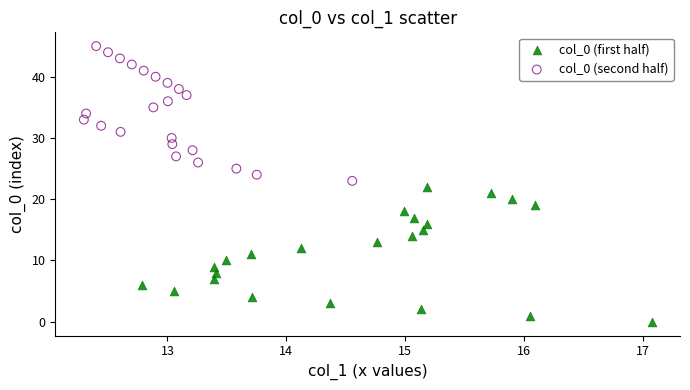

Which series contains the highest Y value?

col_0 (second half)